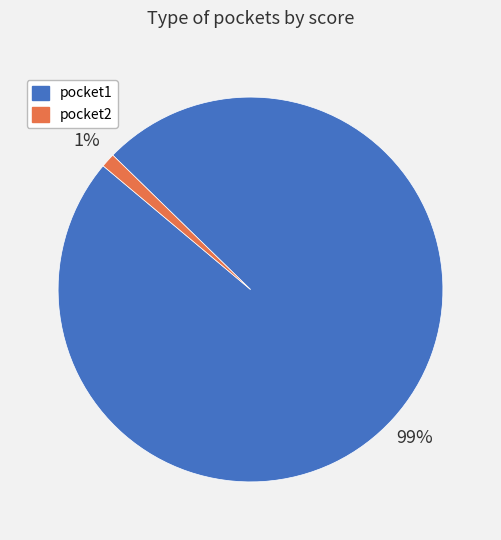

Count the number of slices in the pie.

2